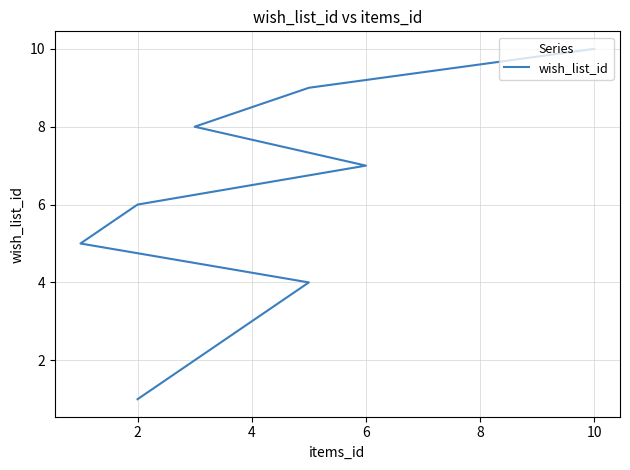

Approximately how many times larger is the value at 2 compared to 8?

0.2